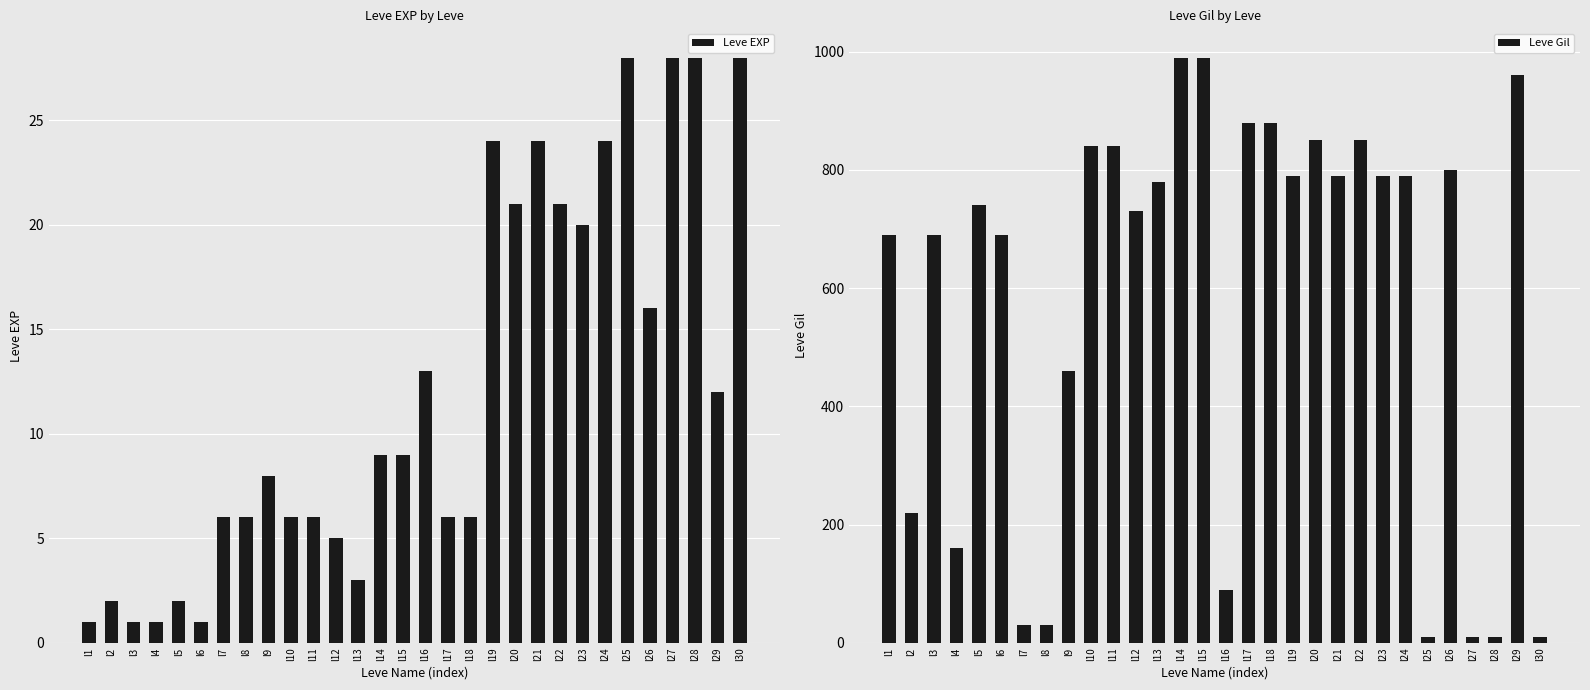

The Leve EXP series shows 1 at l13. True or false?

False